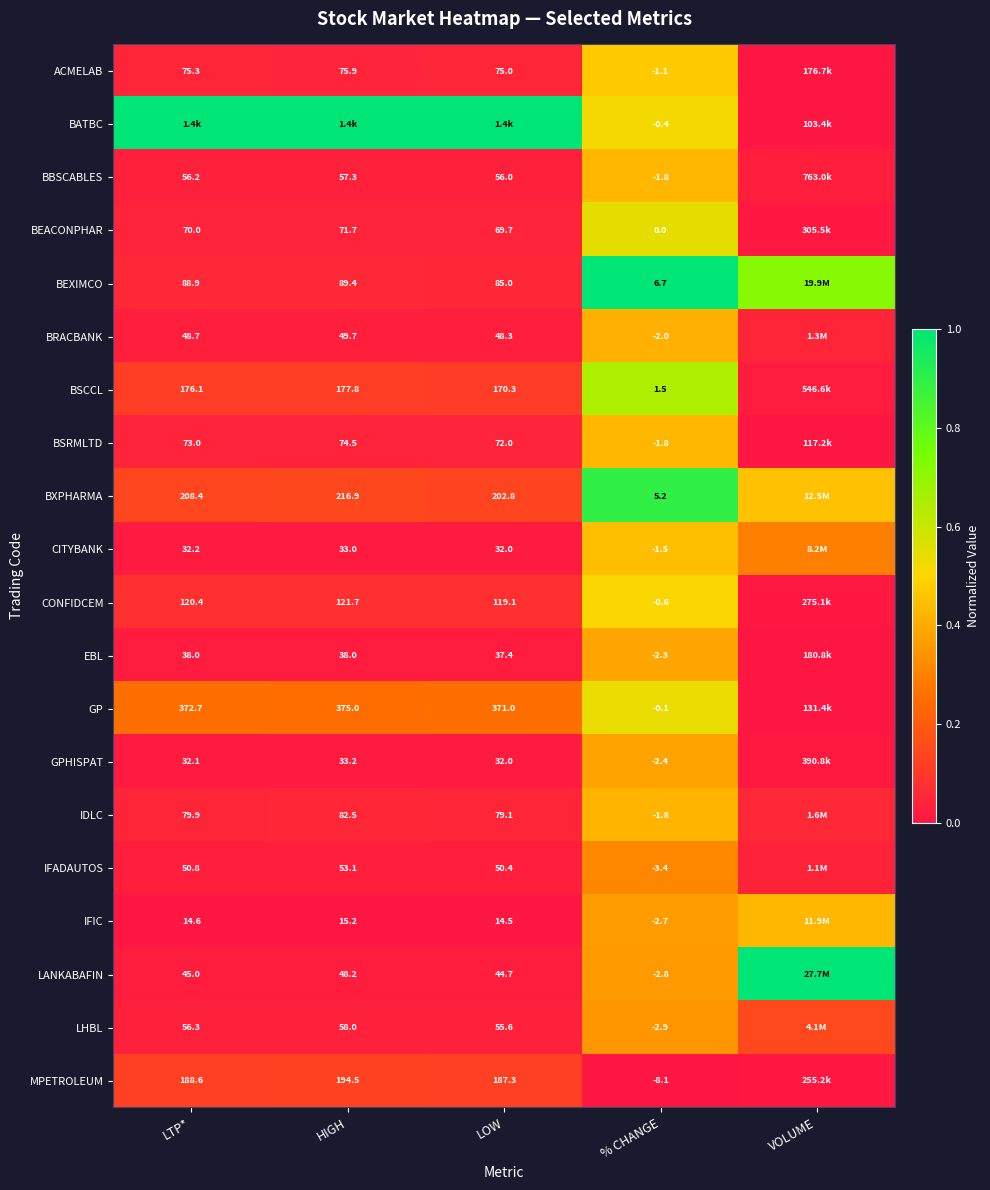

At which category is the sum across all series the highest?

% CHANGE